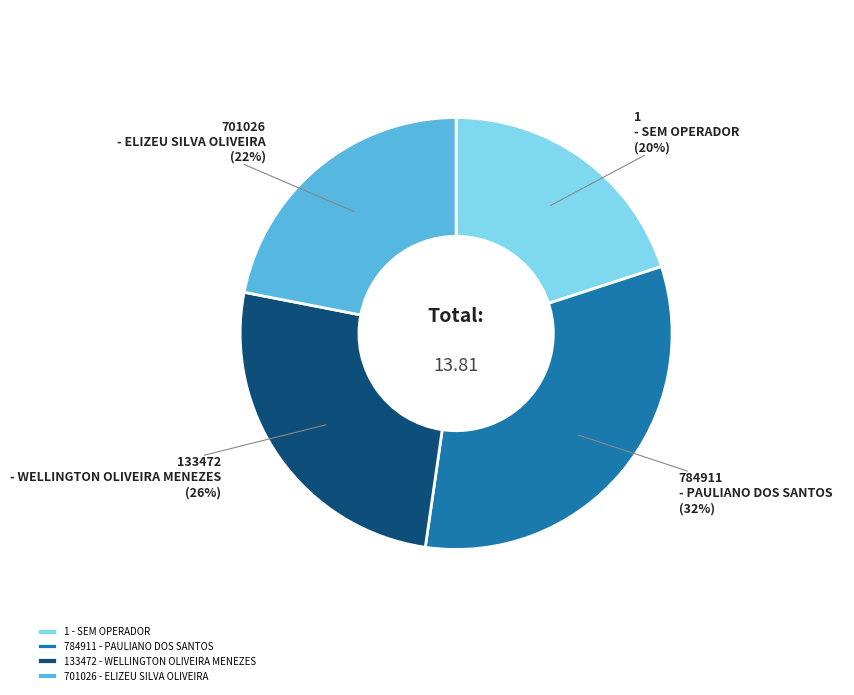

Combined, do 701026 - ELIZEU SILVA OLIVEIRA and 784911 - PAULIANO DOS SANTOS account for over 50%?

Yes